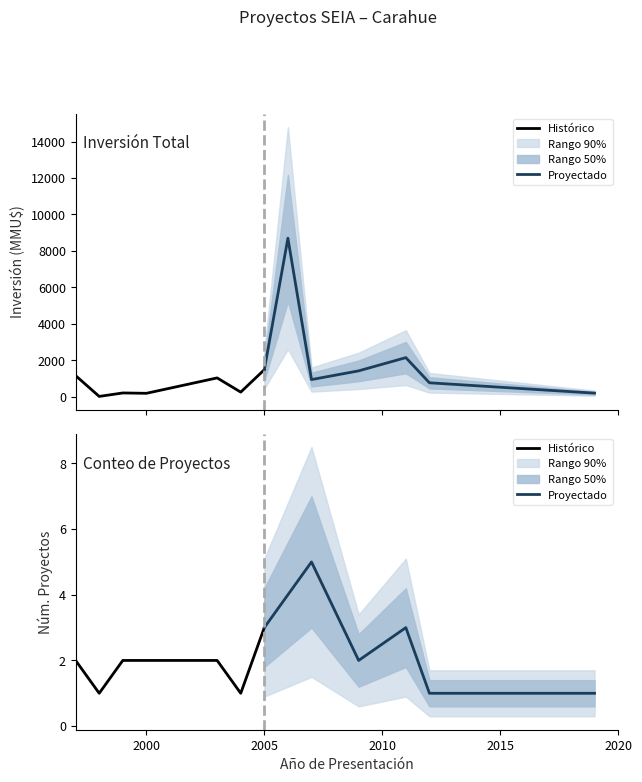

What is the value of the Histórico point at the 3rd from the left?

2